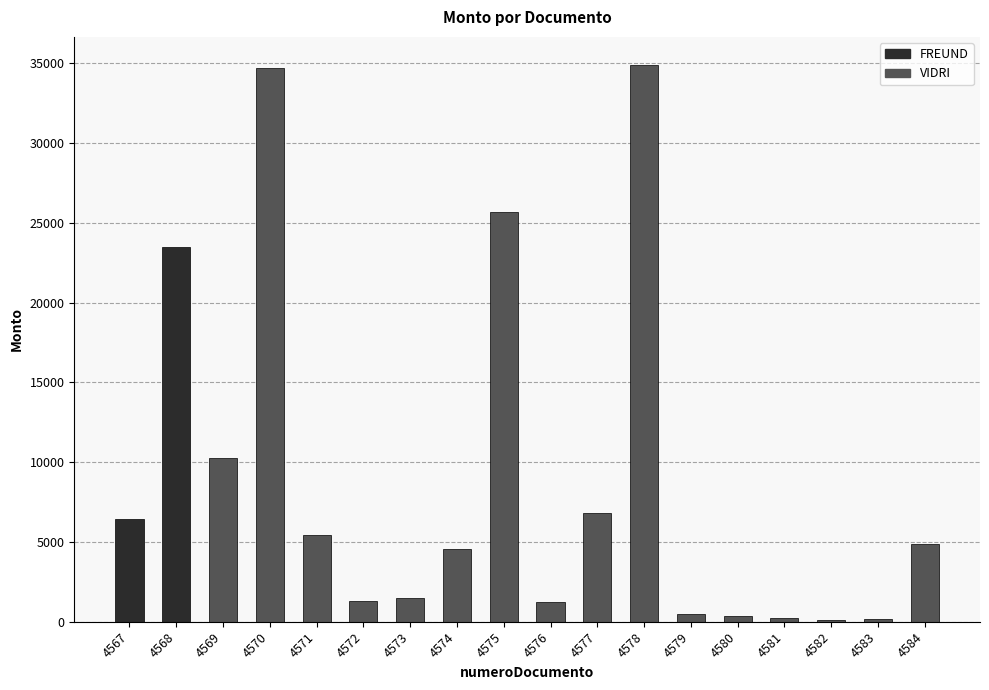

At which category does the chart reach its minimum across all series?

4582